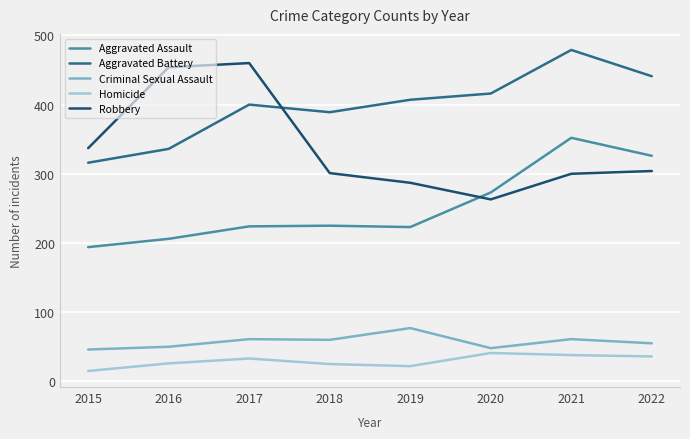

True or false: Homicide has more than 2 interior local peaks.

False